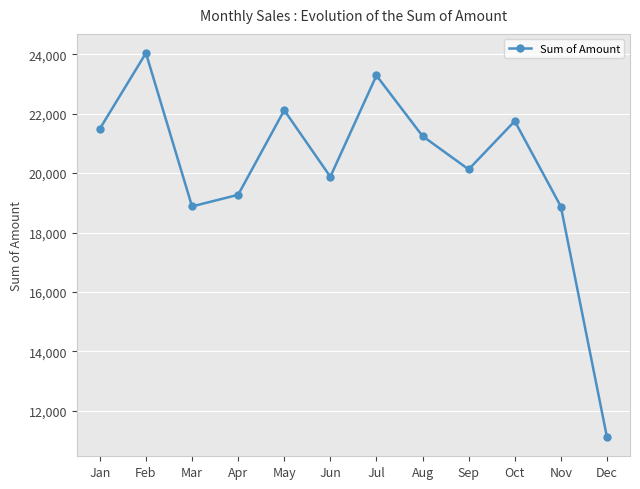

How many interior local peaks (higher than both neighbors) does the data have?

4